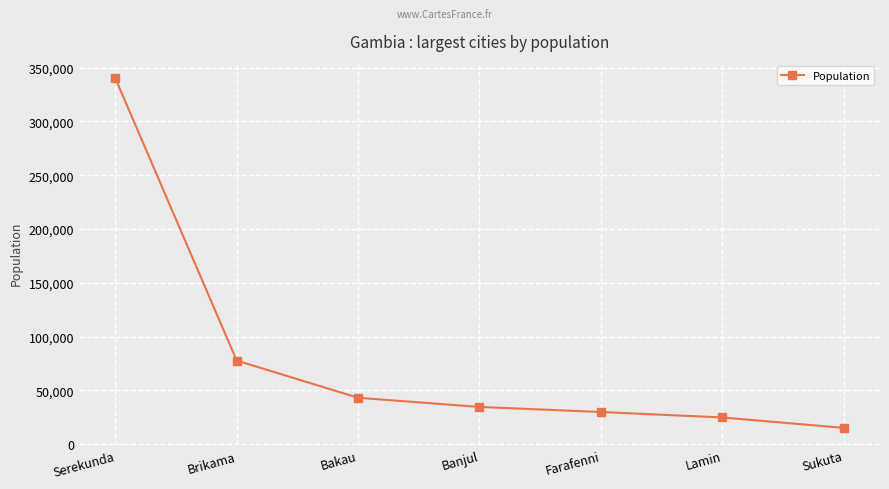

Rank the categories by value from lowest to highest.

Sukuta, Lamin, Farafenni, Banjul, Bakau, Brikama, Serekunda